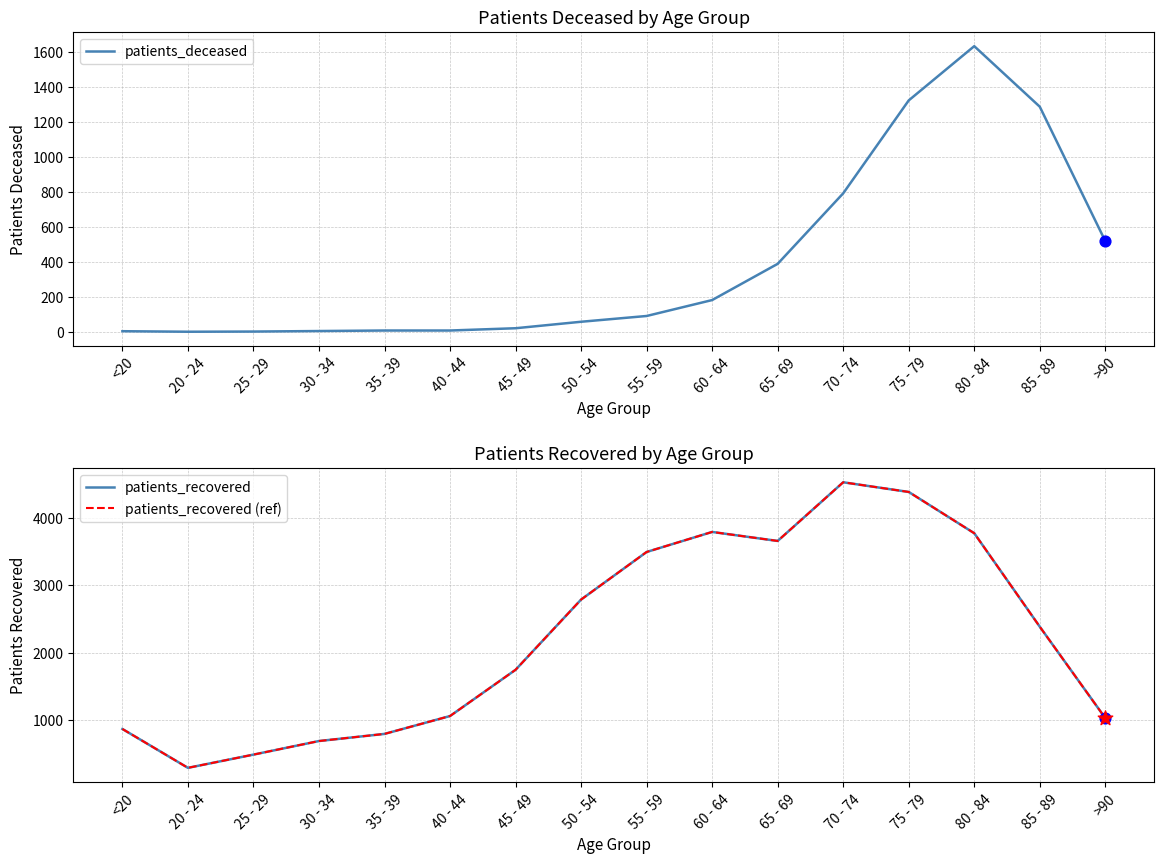

What are all the series names shown in the legend?

patients_deceased, patients_recovered, patients_recovered (ref)